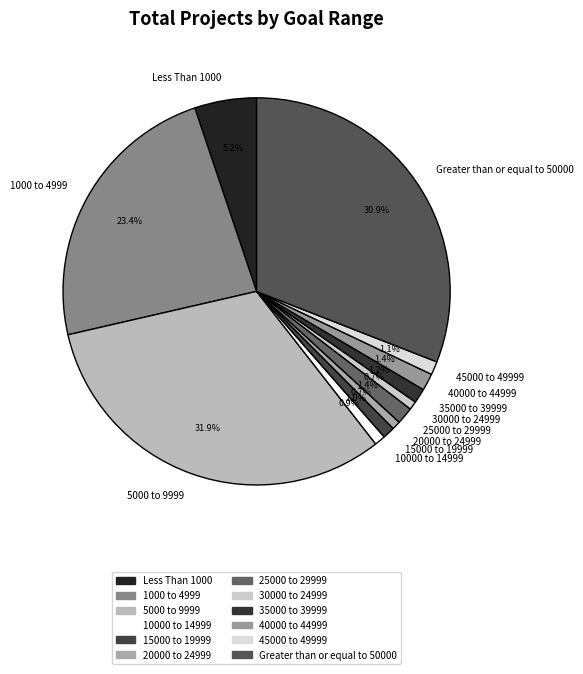

What percentage is NOT represented by Less Than 1000?

94.8%